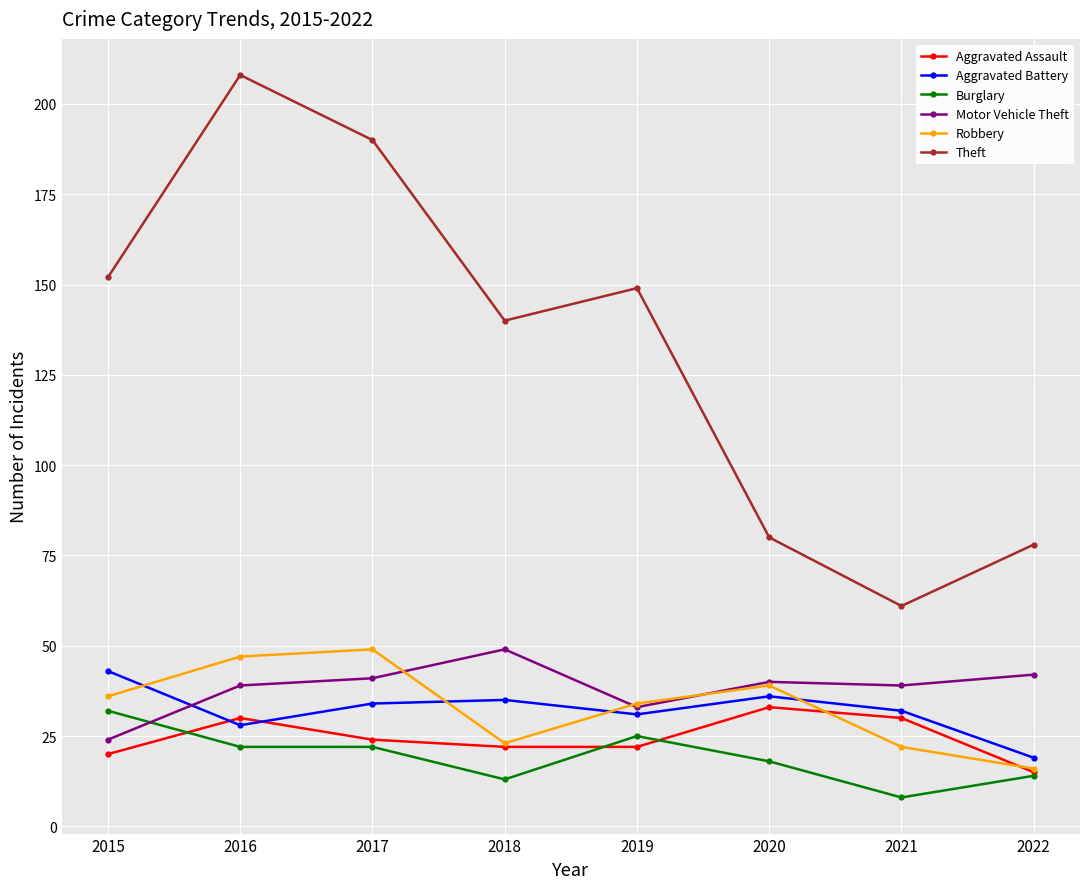

What is the value of the Motor Vehicle Theft point at the 5th from the left?

33